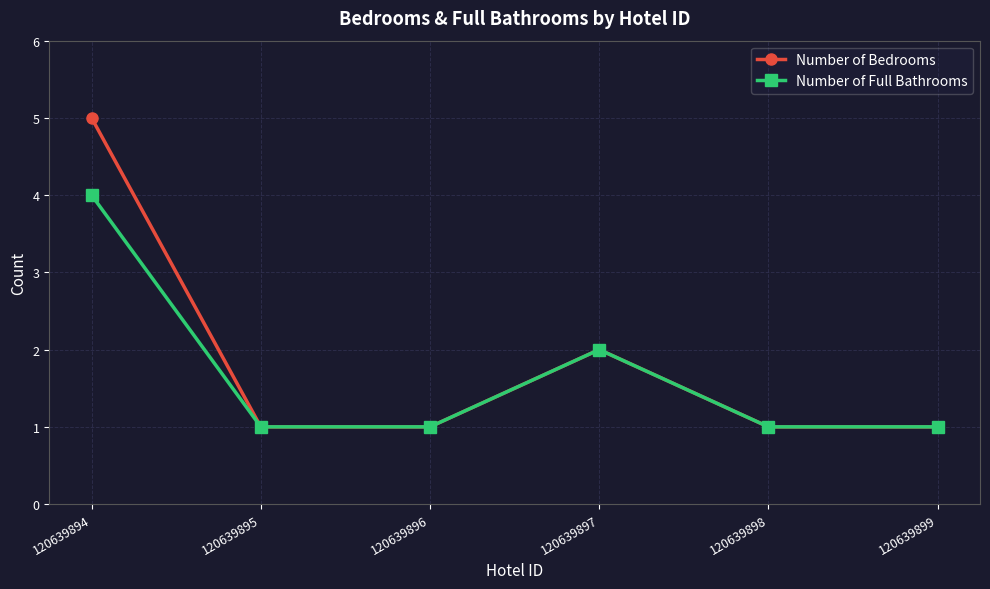

The Number of Bedrooms series shows 1 at 120639895. True or false?

True